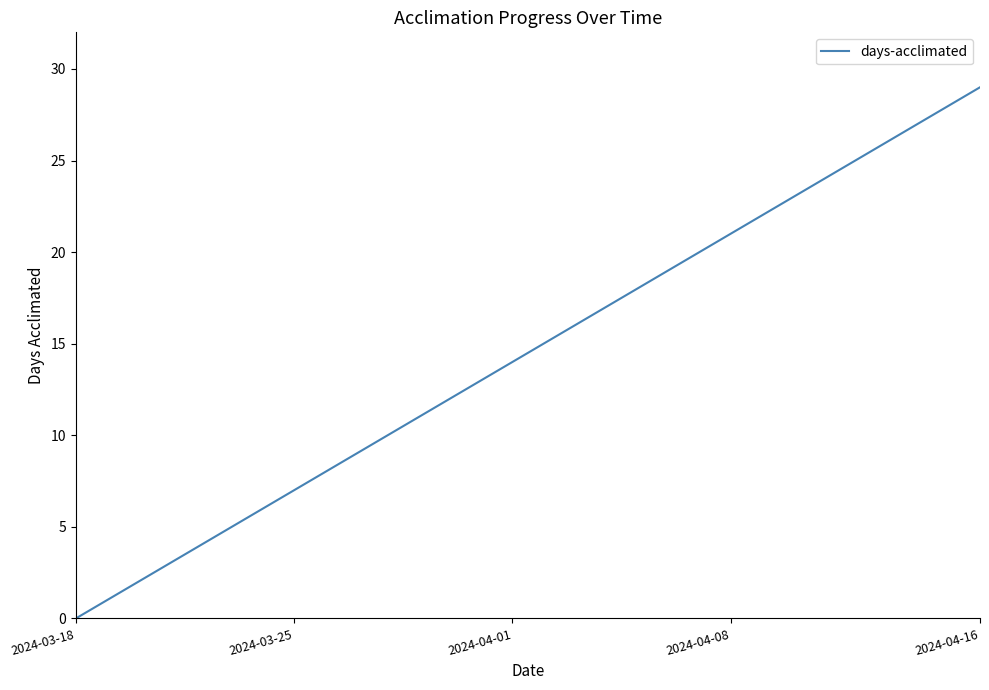

What is the difference between the maximum and minimum values?

29